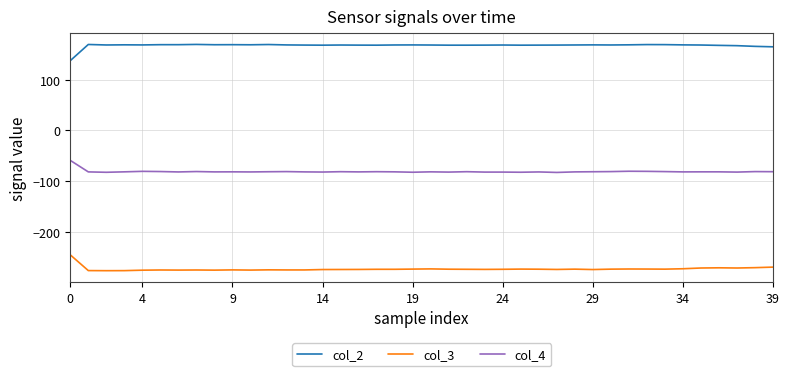

What is the smallest value displayed?

-276.1